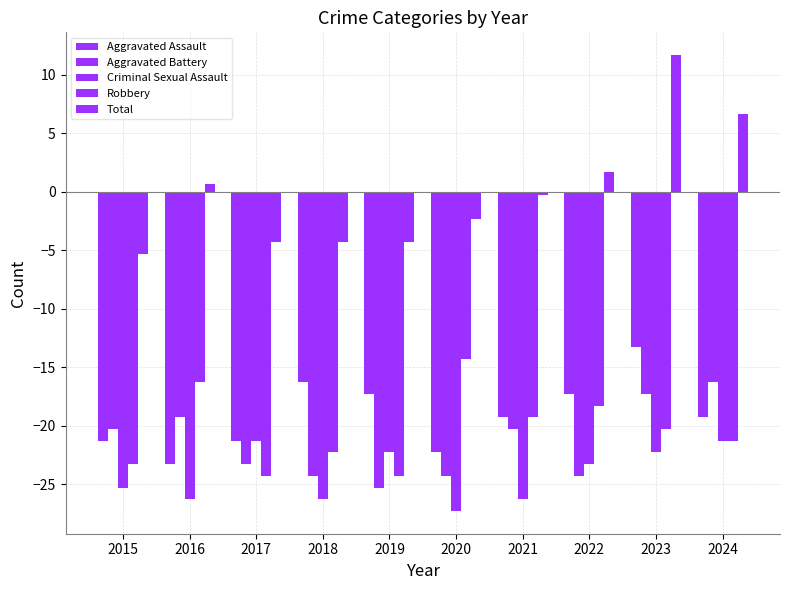

How many distinct data groups are displayed?

5